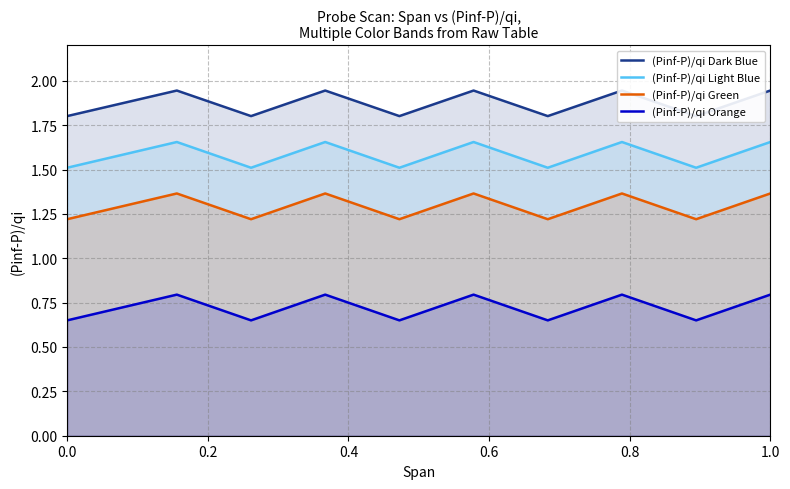

True or false: (Pinf-P)/qi Orange and (Pinf-P)/qi Green cross at least once.

False